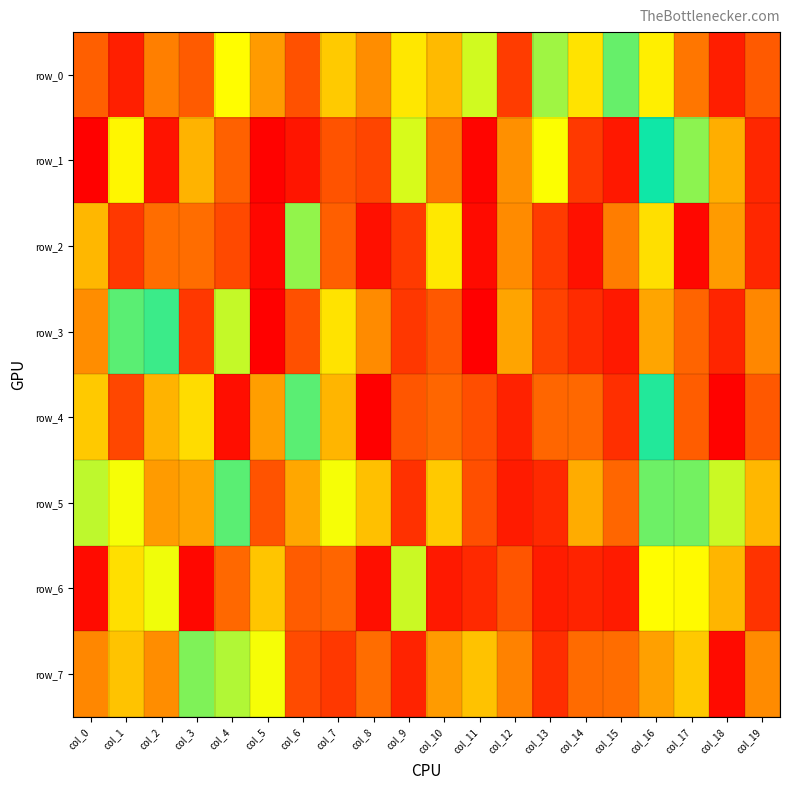

At how many categories does at least one series exceed 384312?

20